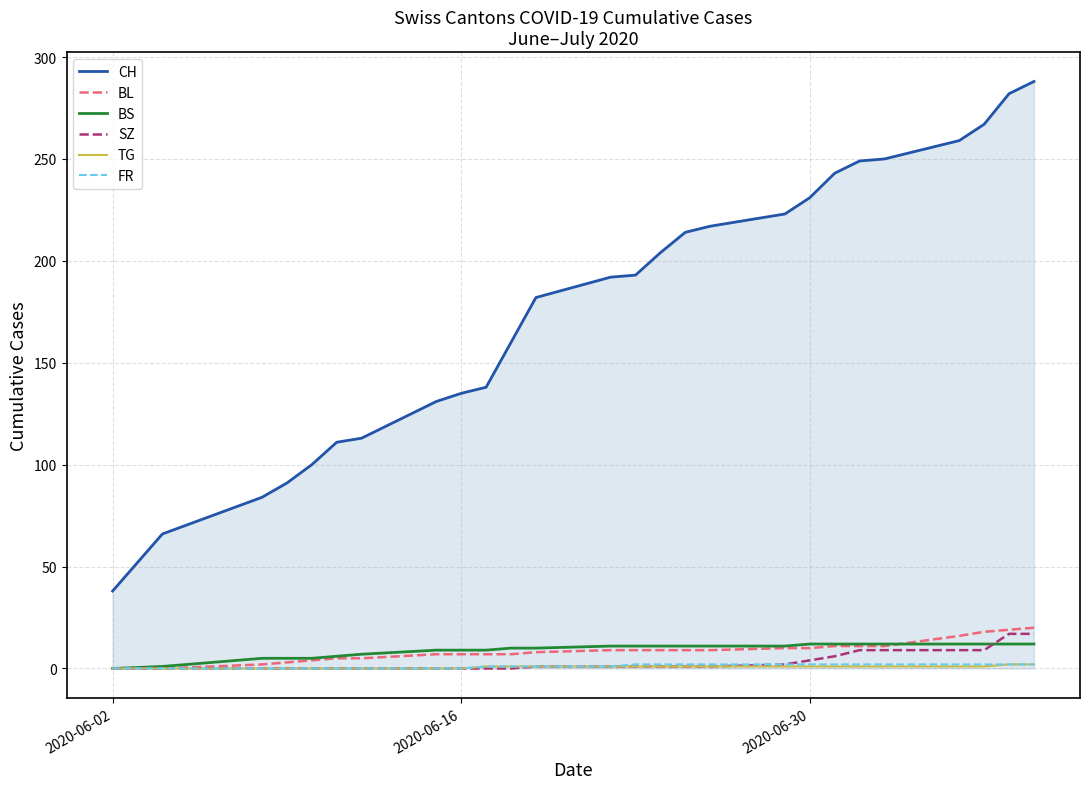

What is the sum of all TG values?

19